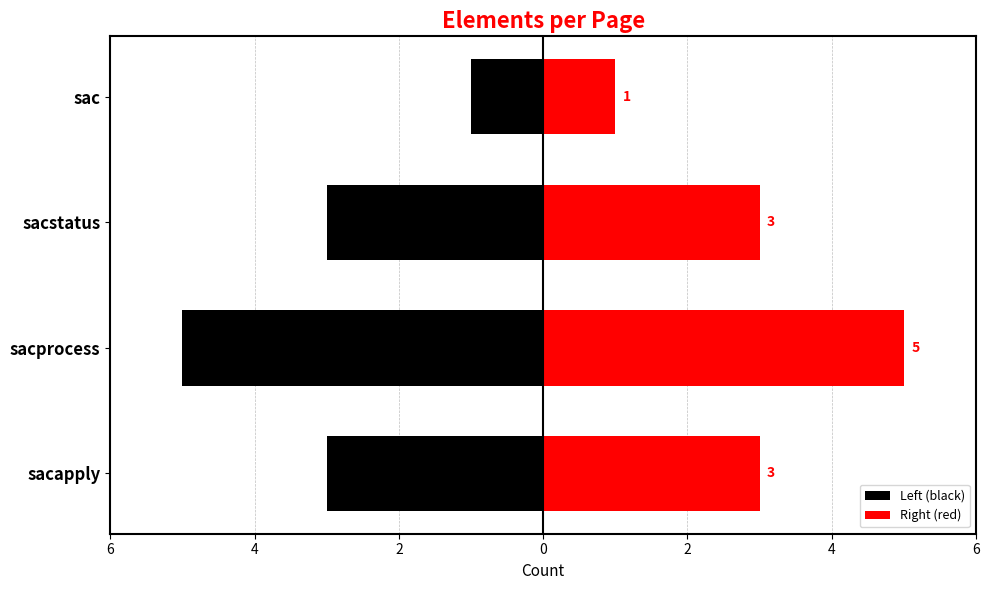

What is the maximum value for Right (red)?

5